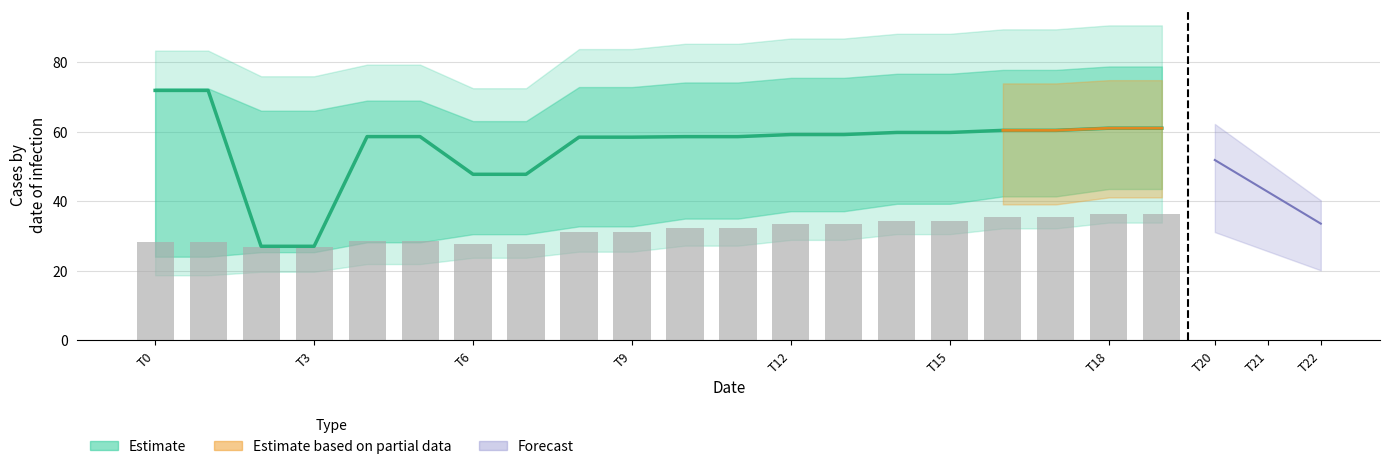

List the labels in order of row1_col2 value, largest first.

18, 19, 16, 17, 14, 15, 12, 13, 10, 11, 8, 9, 0, 1, 4, 5, 2, 3, 6, 7